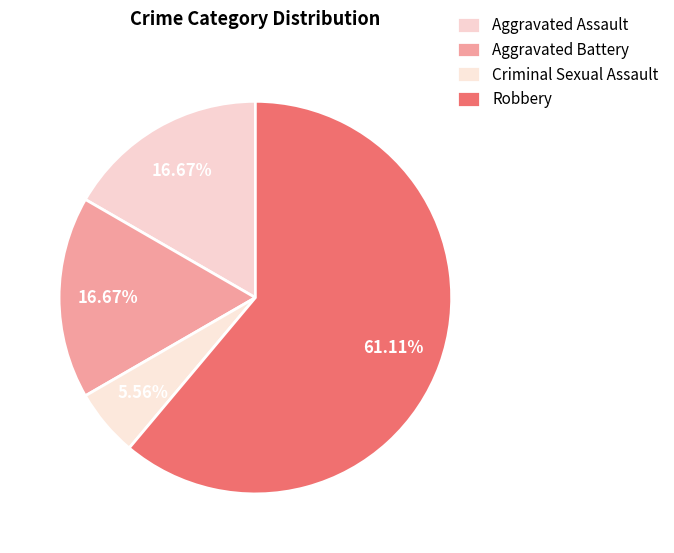

To the nearest percent, what portion does Robbery represent?

61%